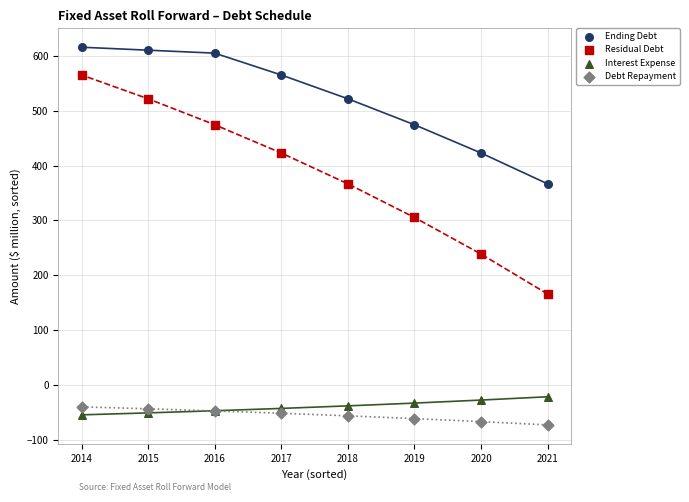

Which series contains the highest Y value?

Ending Debt